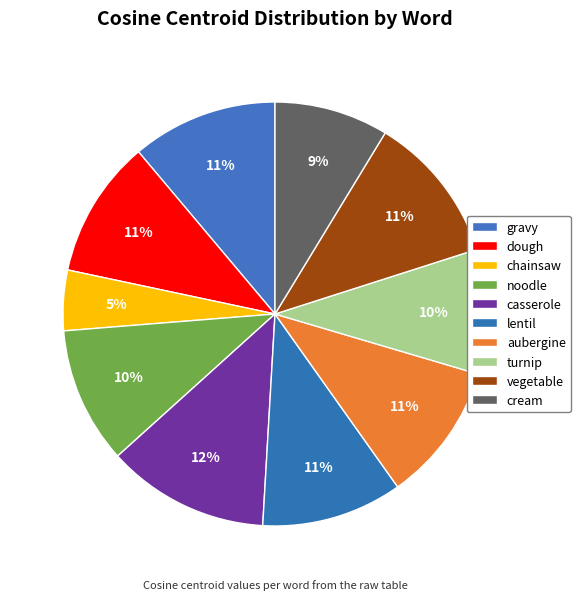

How many slices are in this pie chart?

10